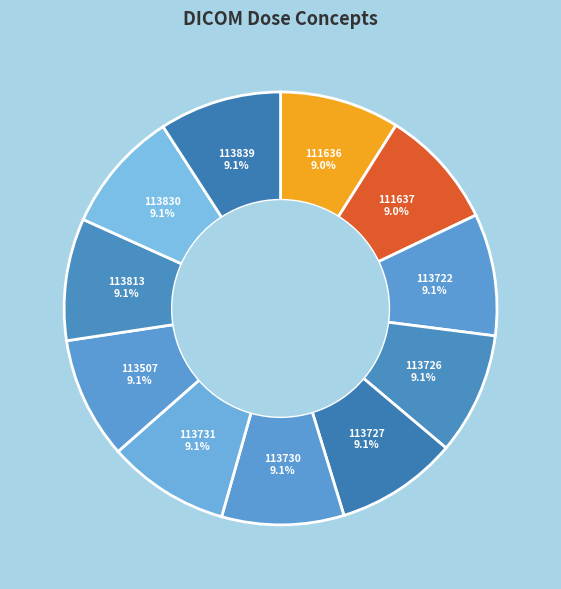

What is the ratio of the value at 113726 to the value at 113731?

1.0